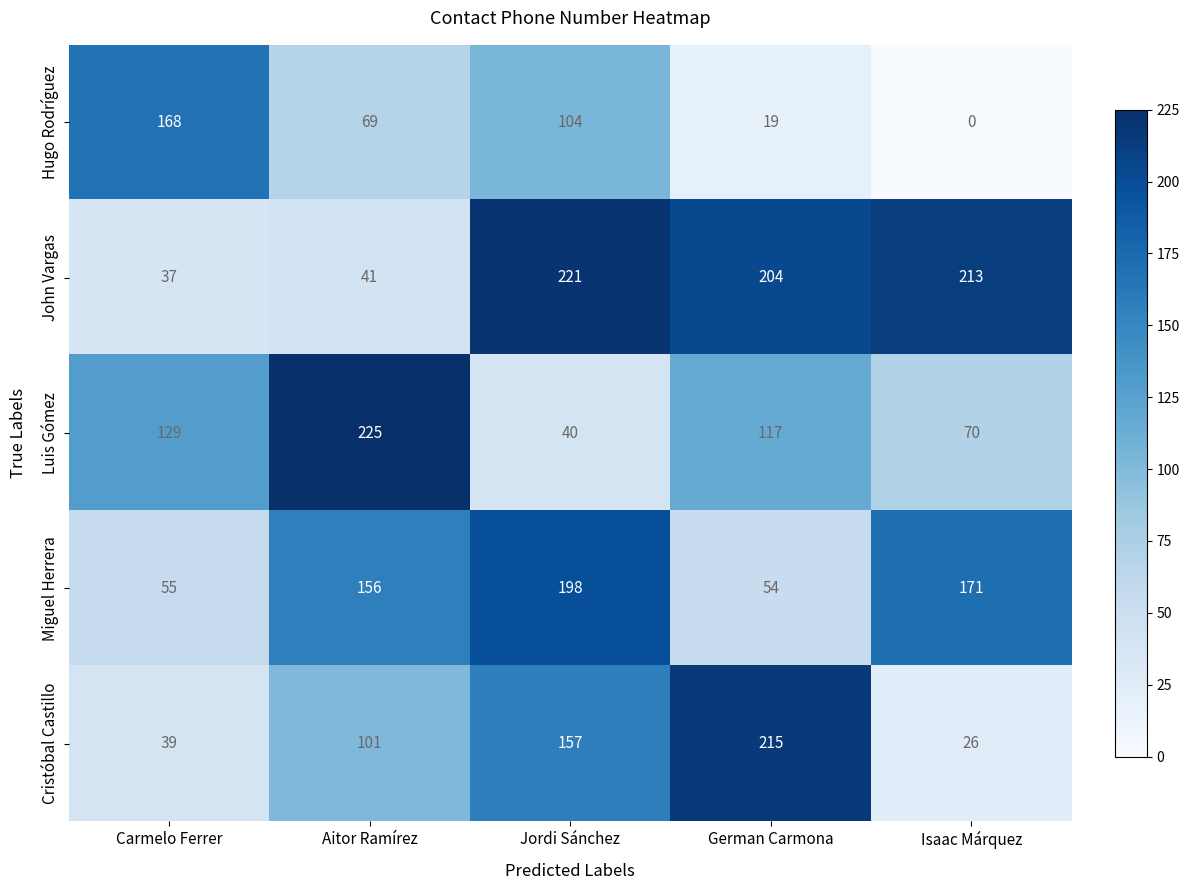

Is it true that Hugo Rodríguez equals 104 at Jordi Sánchez?

True